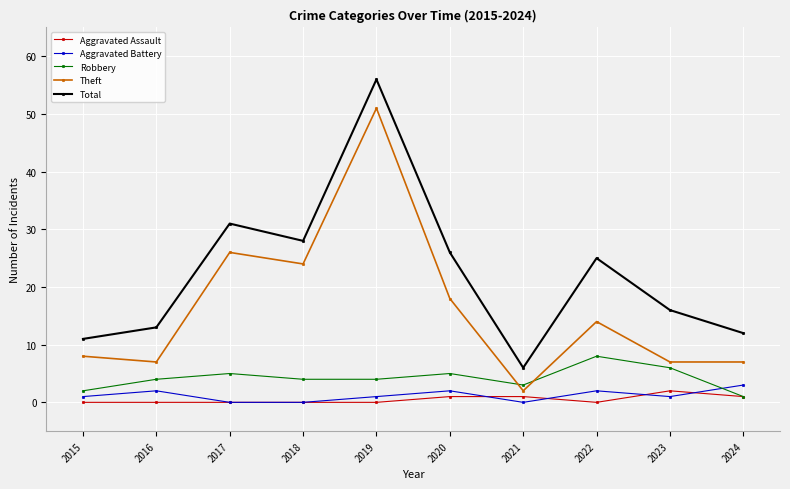

What is the greatest value displayed?

56